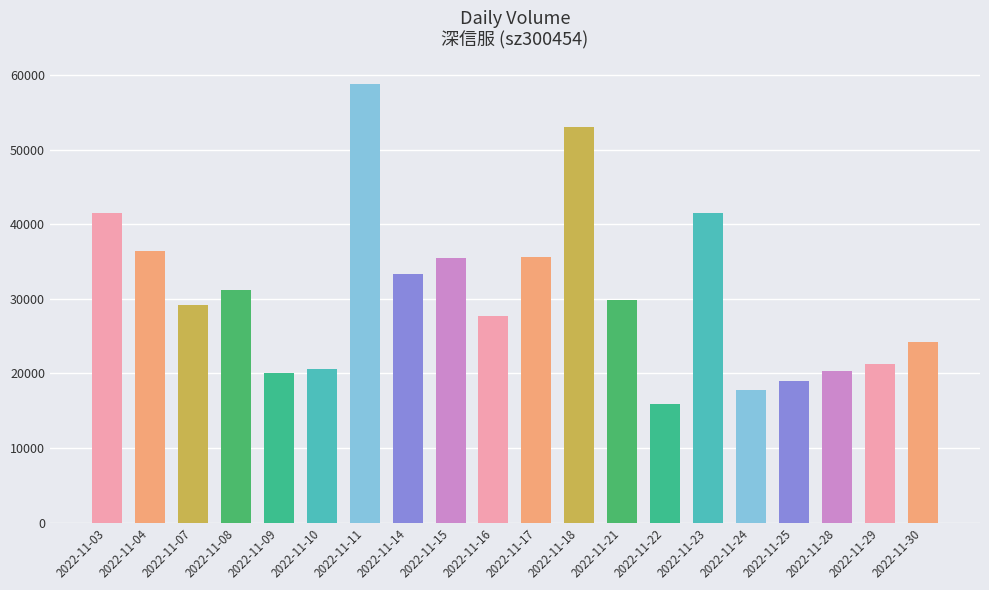

What is the greatest value displayed?

58809